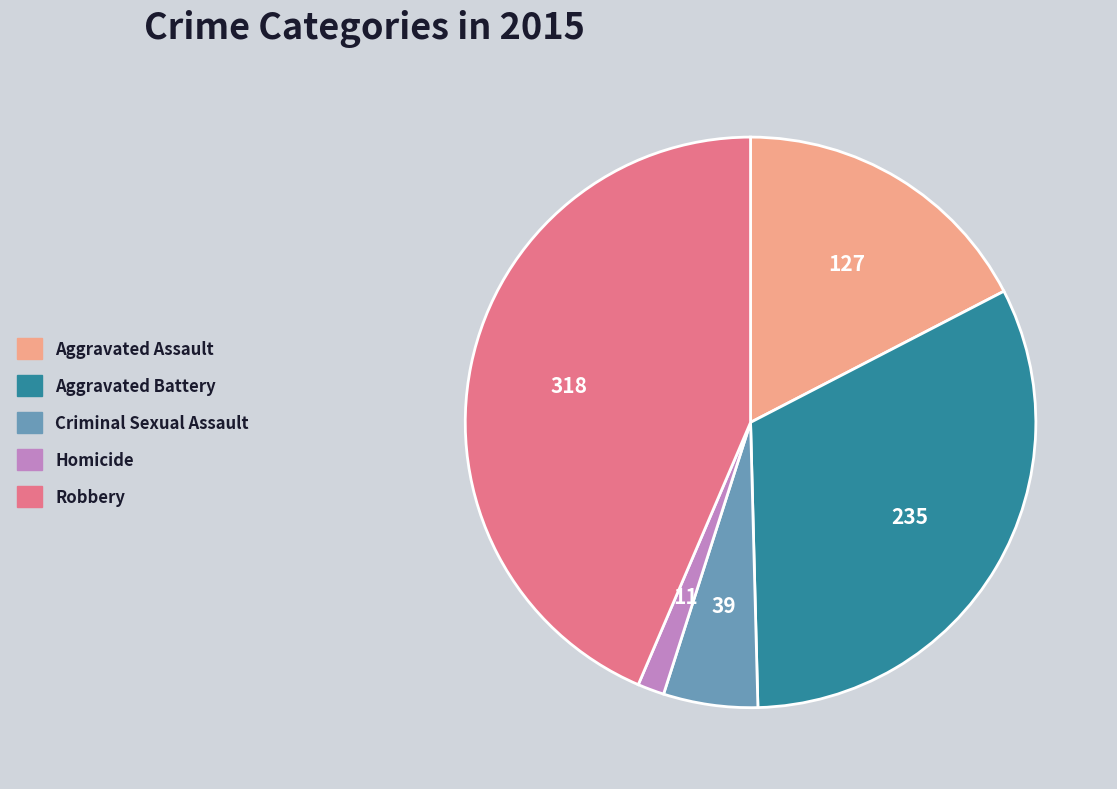

The Criminal Sexual Assault slice represents 1% of the pie. True or false?

False